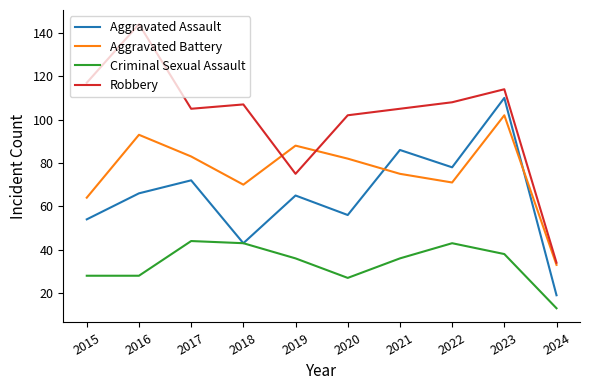

True or false: Robbery has more than 2 interior local peaks.

True